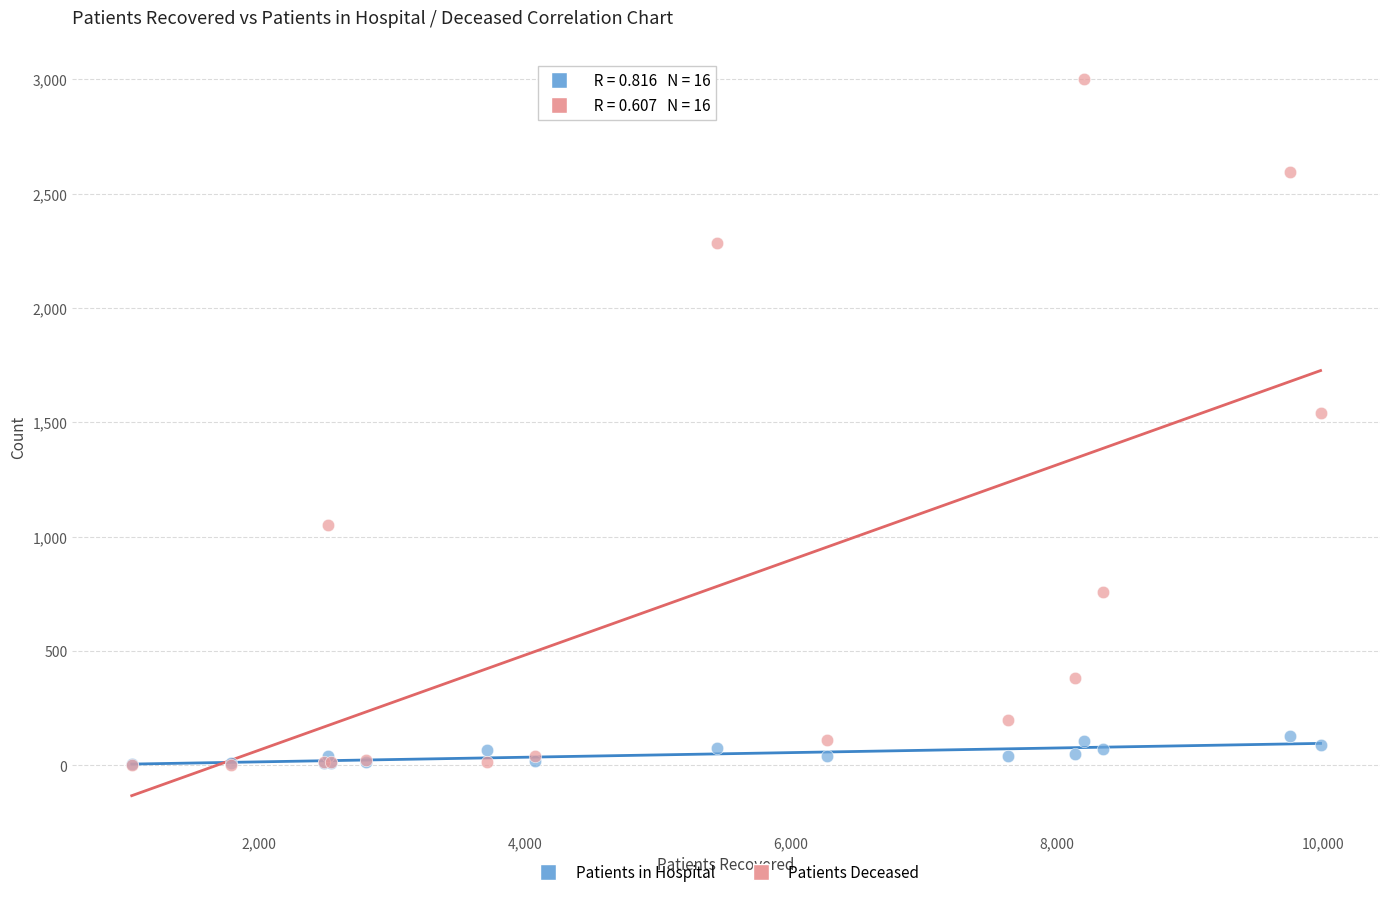

In the Patients Deceased series, what Y value is closest to 1503?

1539